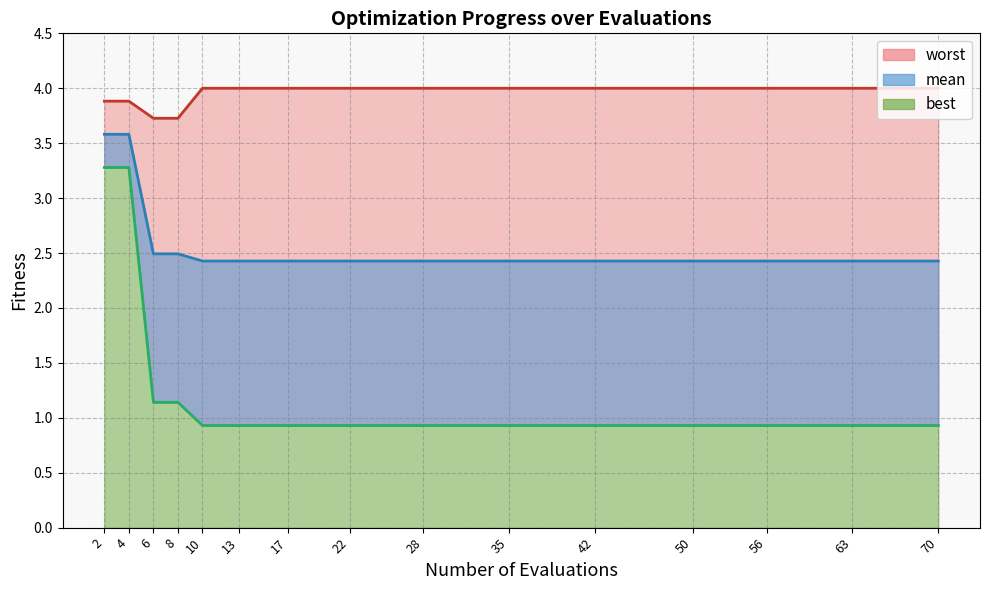

At how many categories does at least one series exceed 2?

15